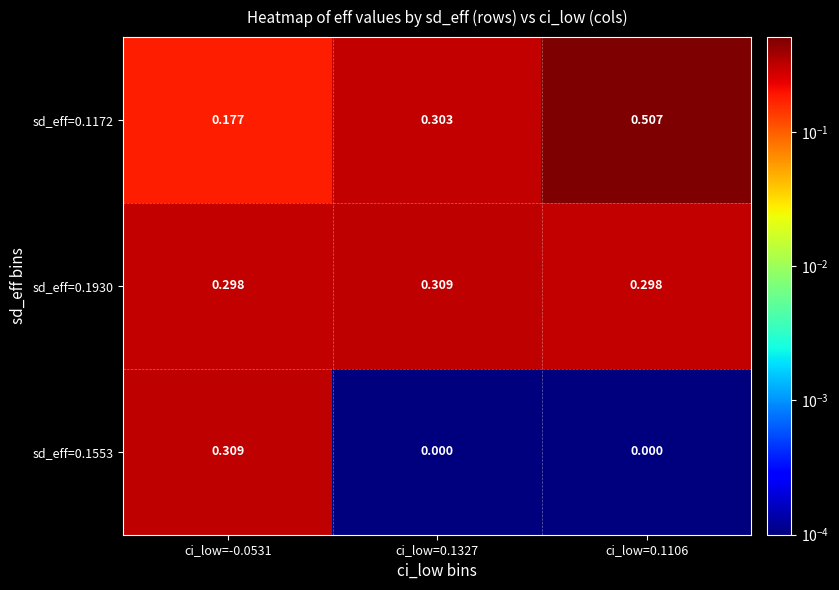

Which series has the largest range (max minus min)?

sd_eff=0.1172